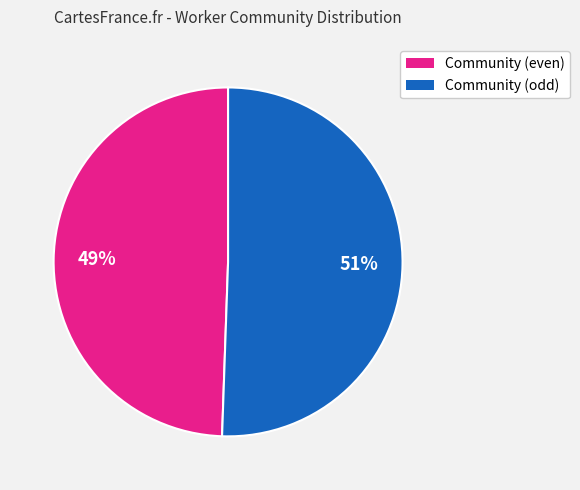

Does any single category account for the majority?

Yes